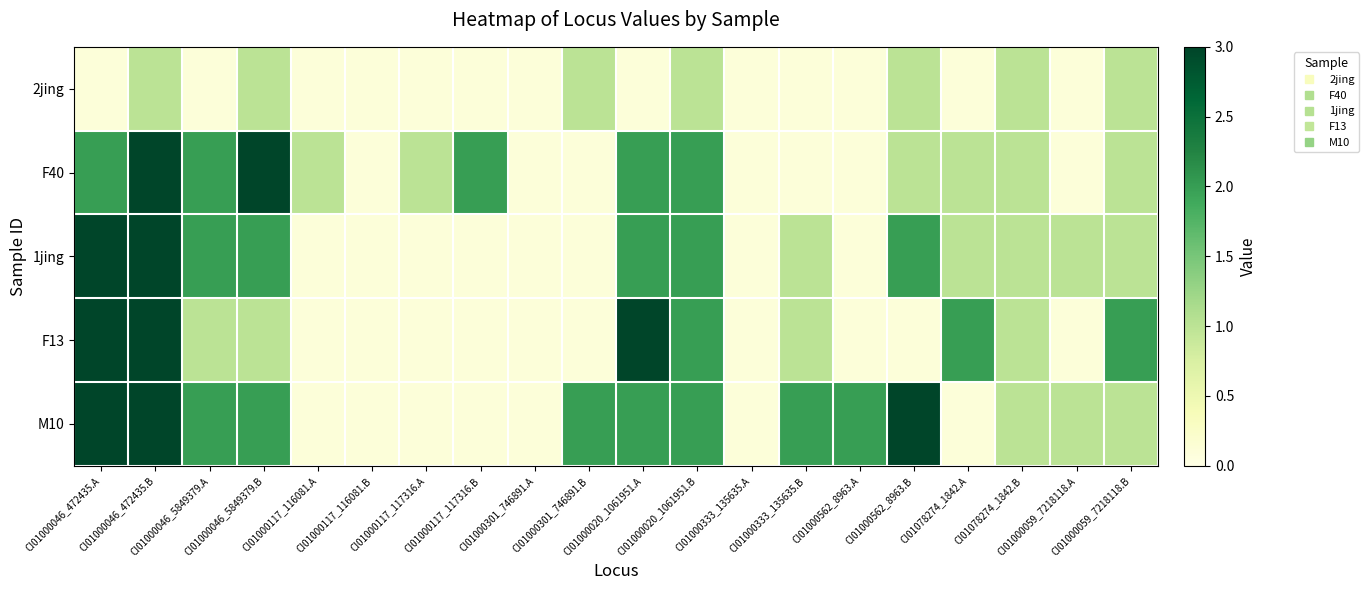

Between CI01000333_135635.B and CI01000562_8963.B, which series saw the biggest shift?

1jing